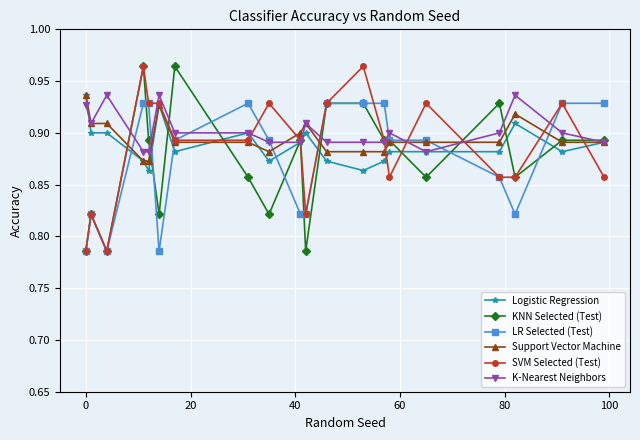

True or false: Logistic Regression has more than 0 interior local peaks.

True